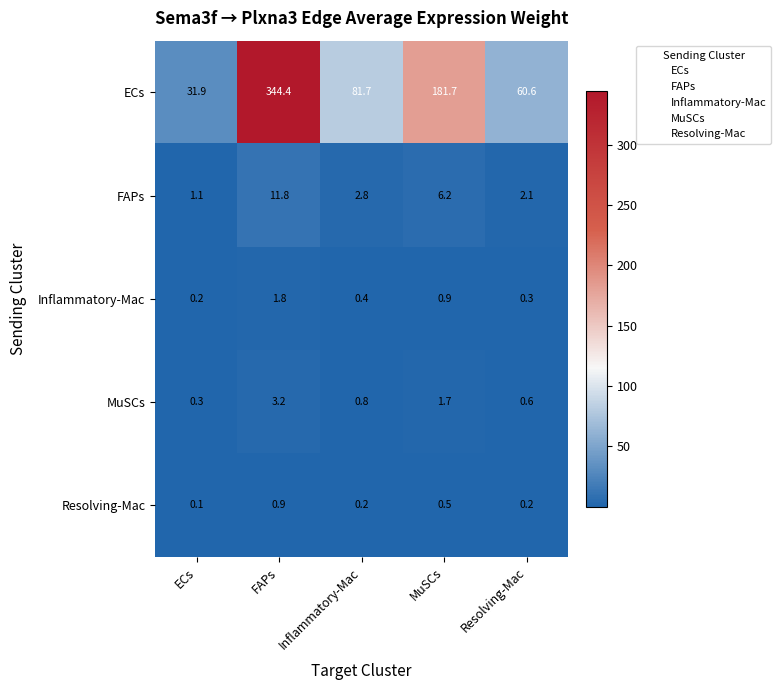

List the series in order of their peak value, highest first.

ECs, FAPs, MuSCs, Inflammatory-Mac, Resolving-Mac